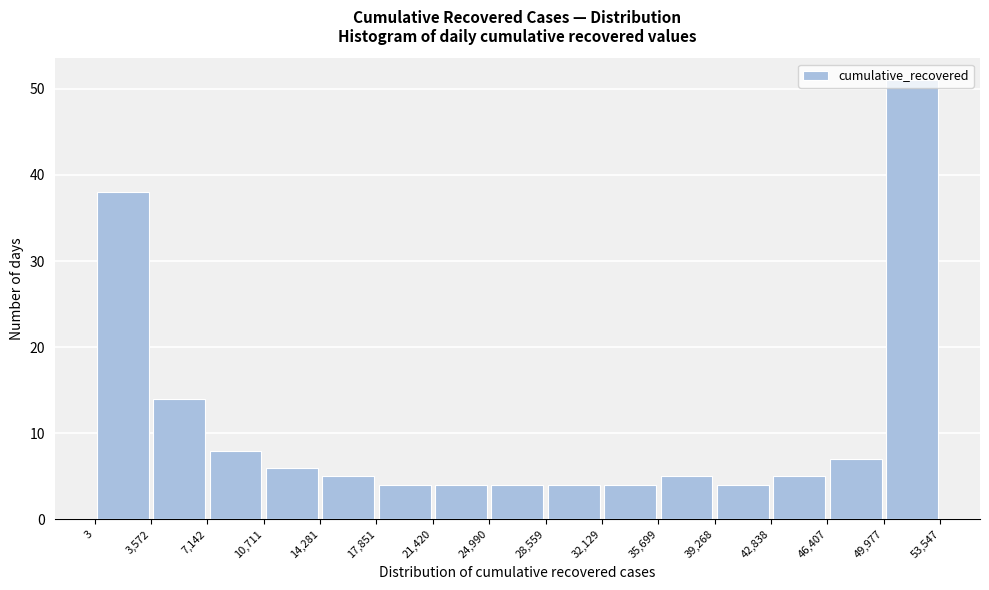

What is the height of the bar covering 46,407 to 49,977 on the x-axis? The values are not printed on the chart, so give them approximately, as read against the axis.

7